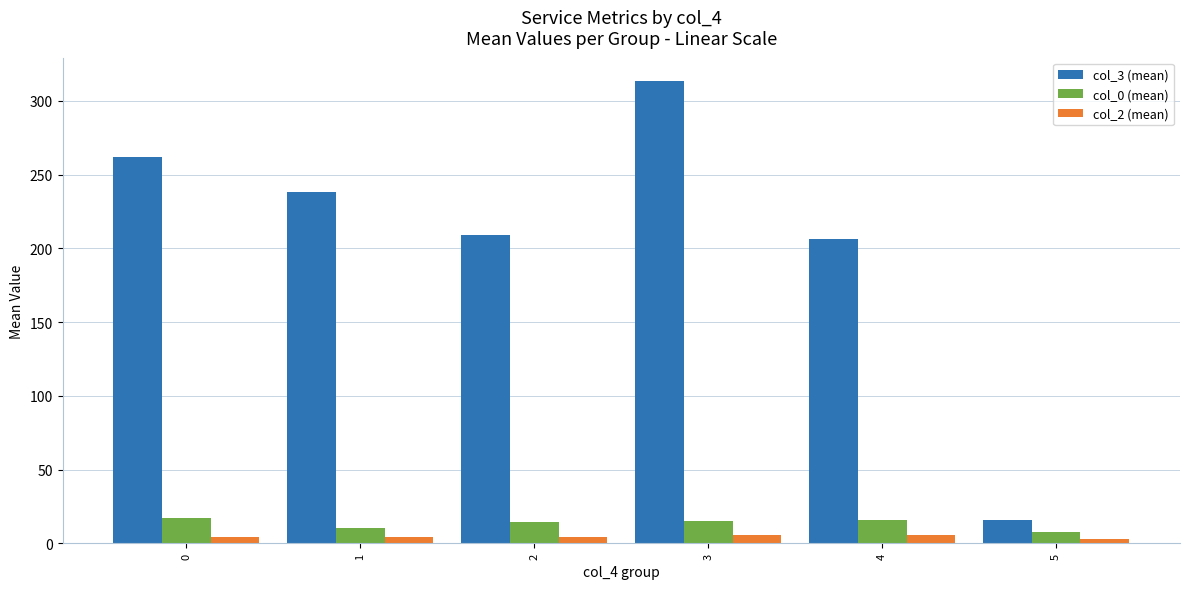

Rank the series at 1 from lowest to highest value.

col_2 (mean), col_0 (mean), col_3 (mean)